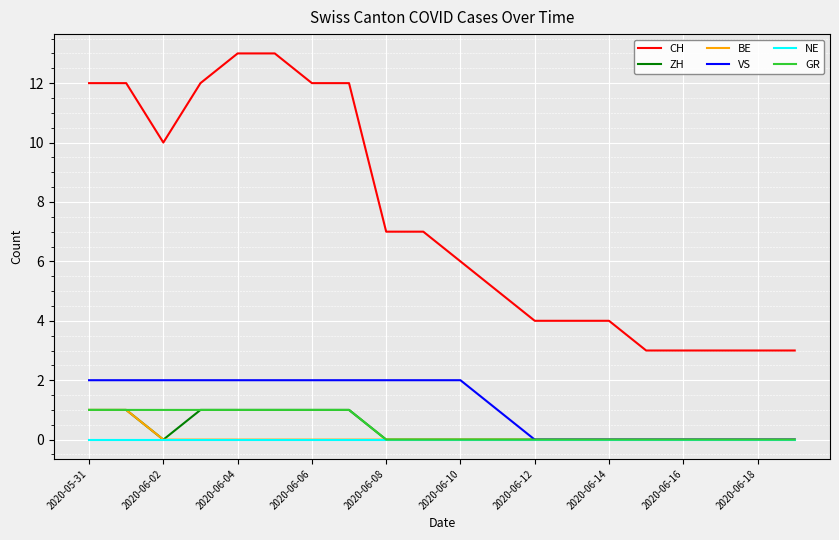

Count the GR values in the range 0 to 1.

20